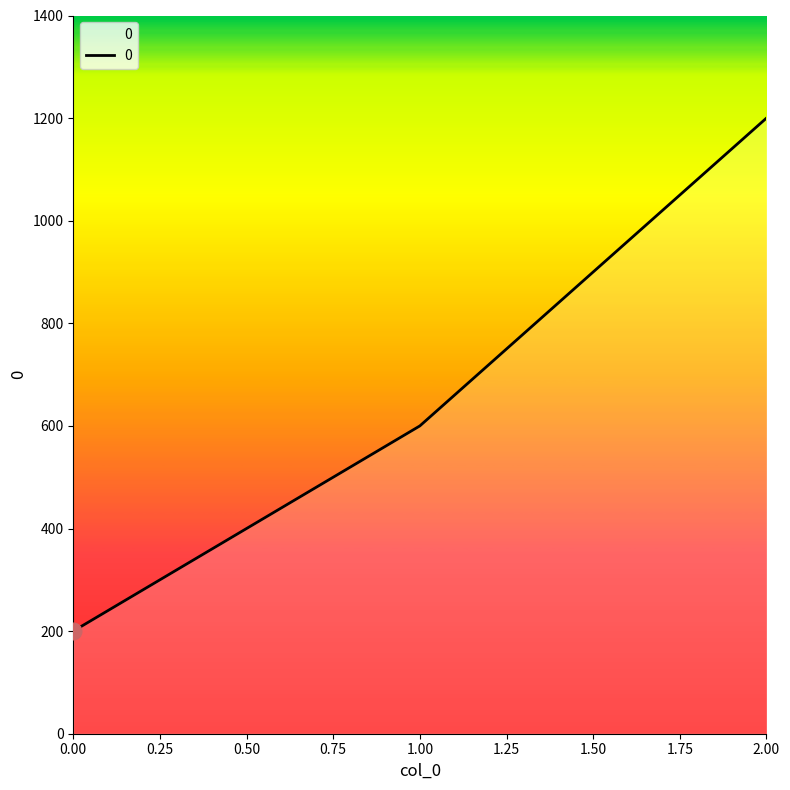

What is the difference between the maximum and minimum values?

1000